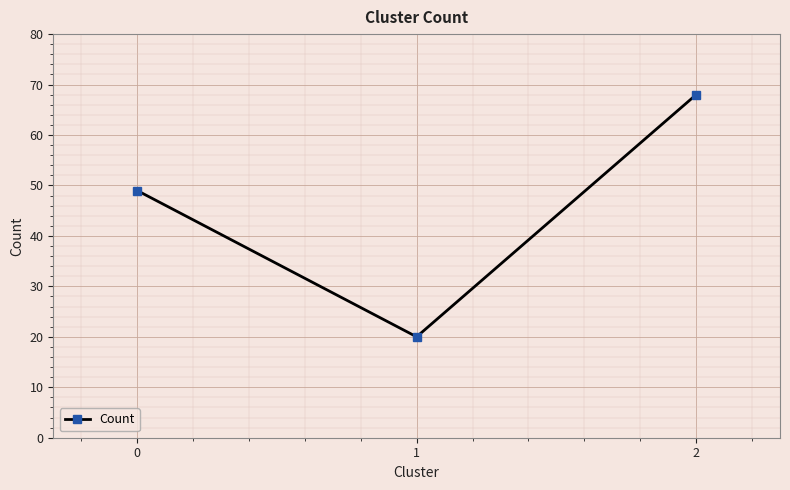

Rank the categories by value from lowest to highest.

1, 0, 2